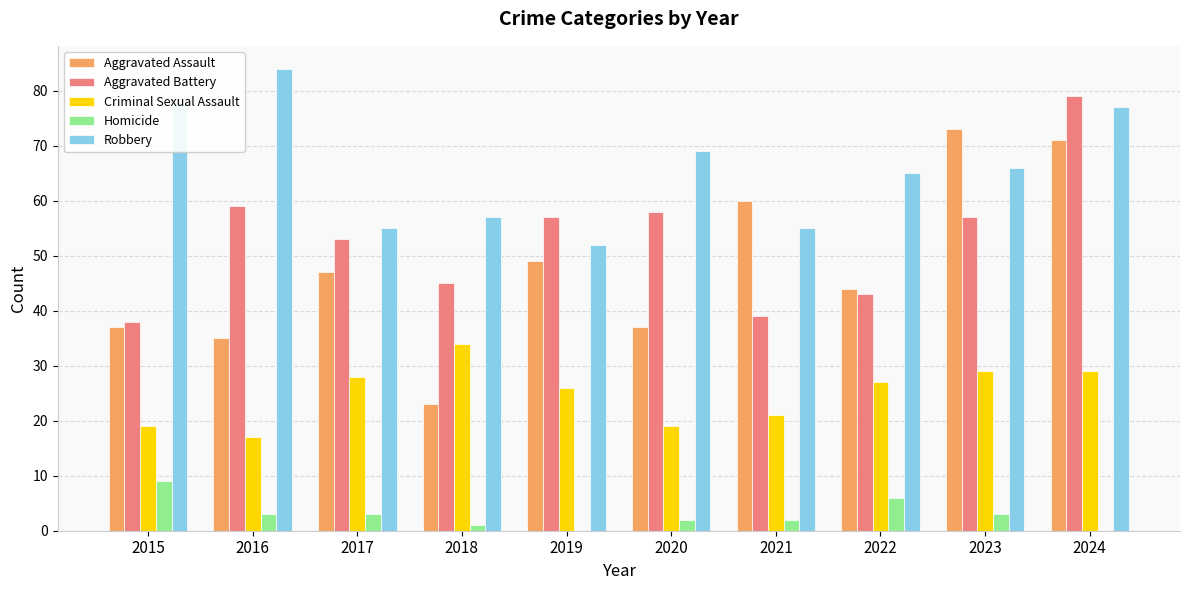

How many groups of bars are there?

10